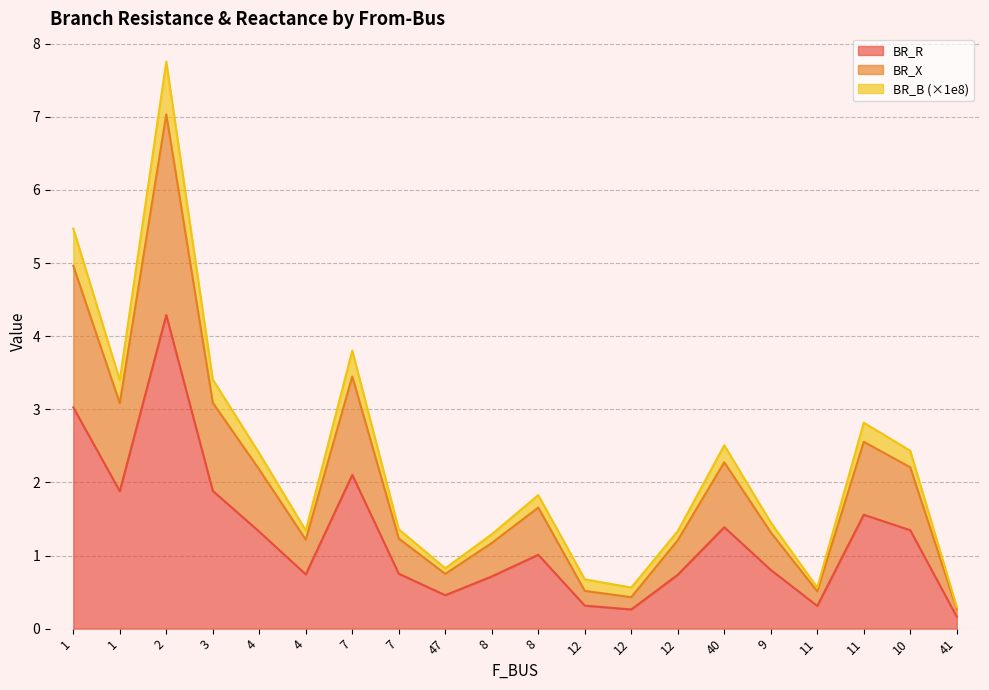

Reading left to right, transcribe all the data shown in this chart.

BR_R: 1=3.0	1=1.9	2=4.3	3=1.9	4=1.3	4=0.7	7=2.1	7=0.8	47=0.5	8=0.7	8=1.0	12=0.3	12=0.3	12=0.7	40=1.4	9=0.8	11=0.3	11=1.6	10=1.3	41=0.2
BR_X: 1=5.0	1=3.1	2=7.0	3=3.1	4=2.2	4=1.2	7=3.4	7=1.2	47=0.7	8=1.2	8=1.7	12=0.5	12=0.4	12=1.2	40=2.3	9=1.3	11=0.5	11=2.6	10=2.2	41=0.3
BR_B: 1=5.5	1=3.4	2=7.8	3=3.4	4=2.4	4=1.3	7=3.8	7=1.4	47=0.8	8=1.3	8=1.8	12=0.7	12=0.6	12=1.3	40=2.5	9=1.5	11=0.6	11=2.8	10=2.4	41=0.3